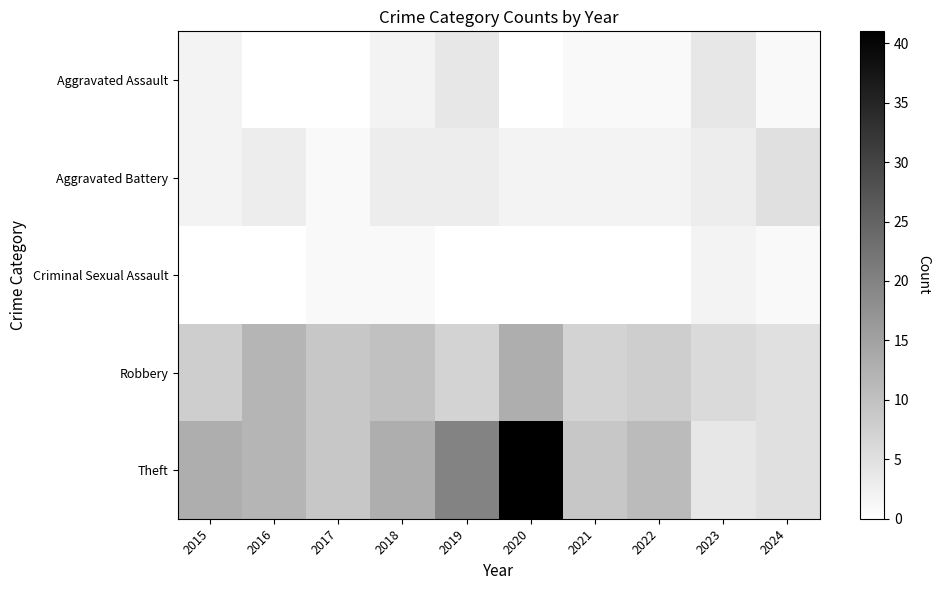

Which series has the largest range (max minus min)?

Theft